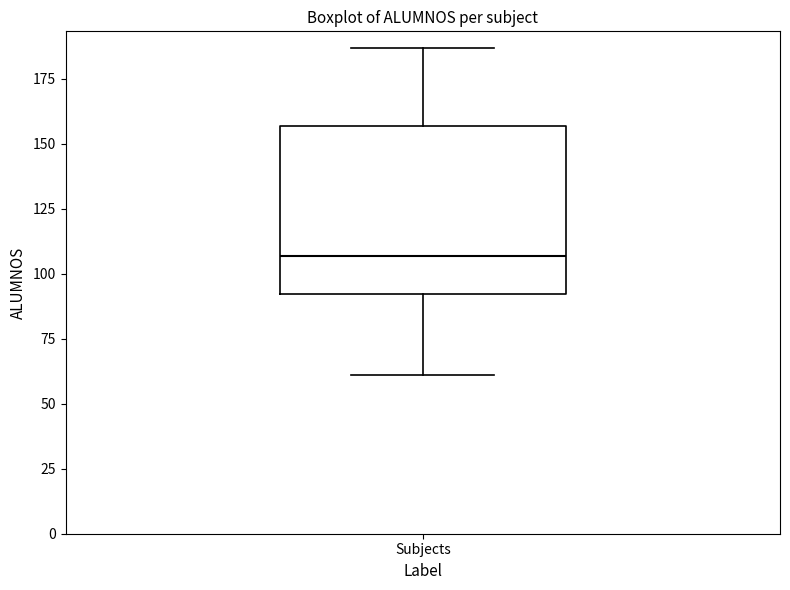

Transcribe this box plot: give where the median line is, the range the box spans, and where the two whiskers end, as read against the y-axis. The values are not printed on the chart, so give them approximately, as read against the axis.

median 105, box 90 to 155, whiskers 60 to 185